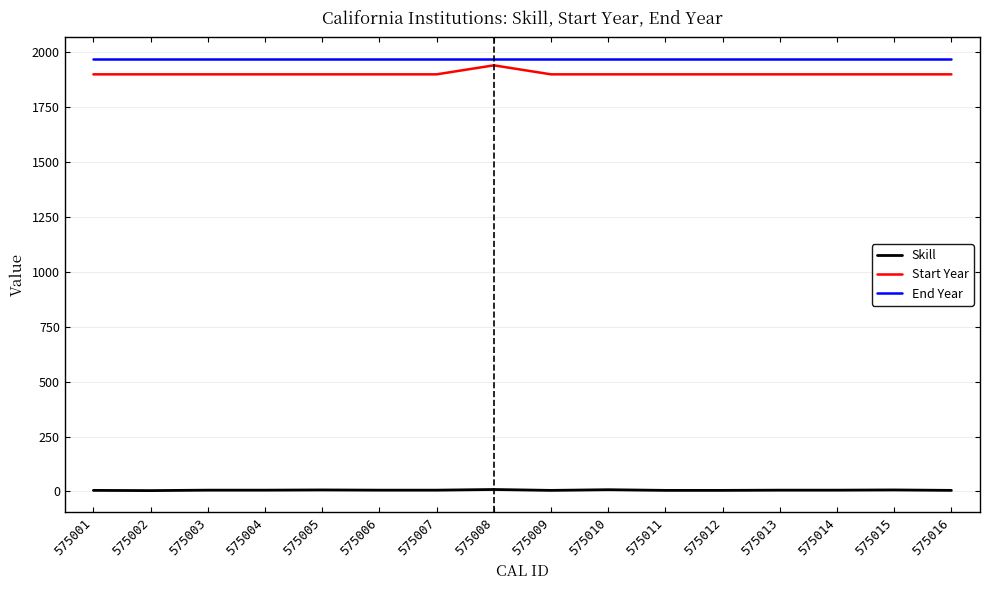

Which series has the largest range (max minus min)?

Start Year